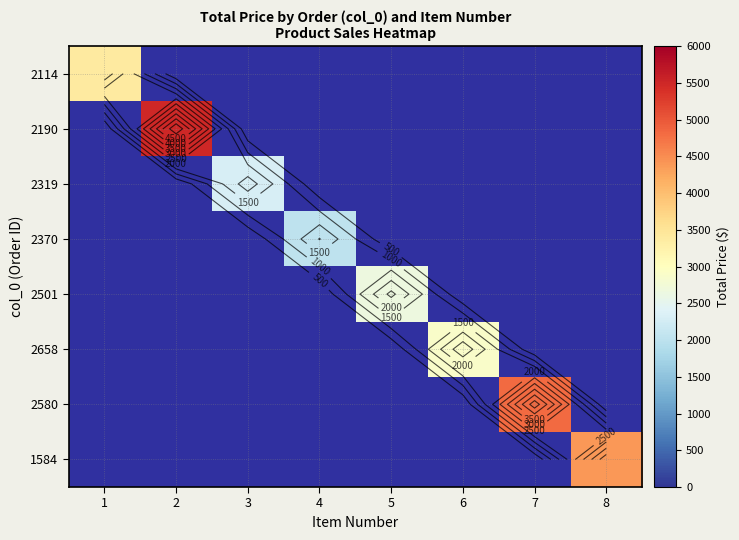

Between 4 and 1, which is larger?

1